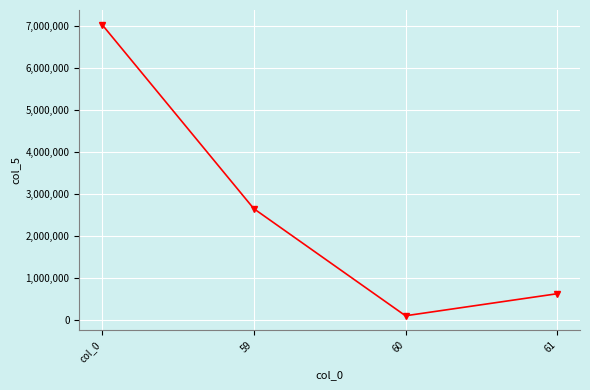

List the labels in order of value, largest first.

col_0, 59, 61, 60